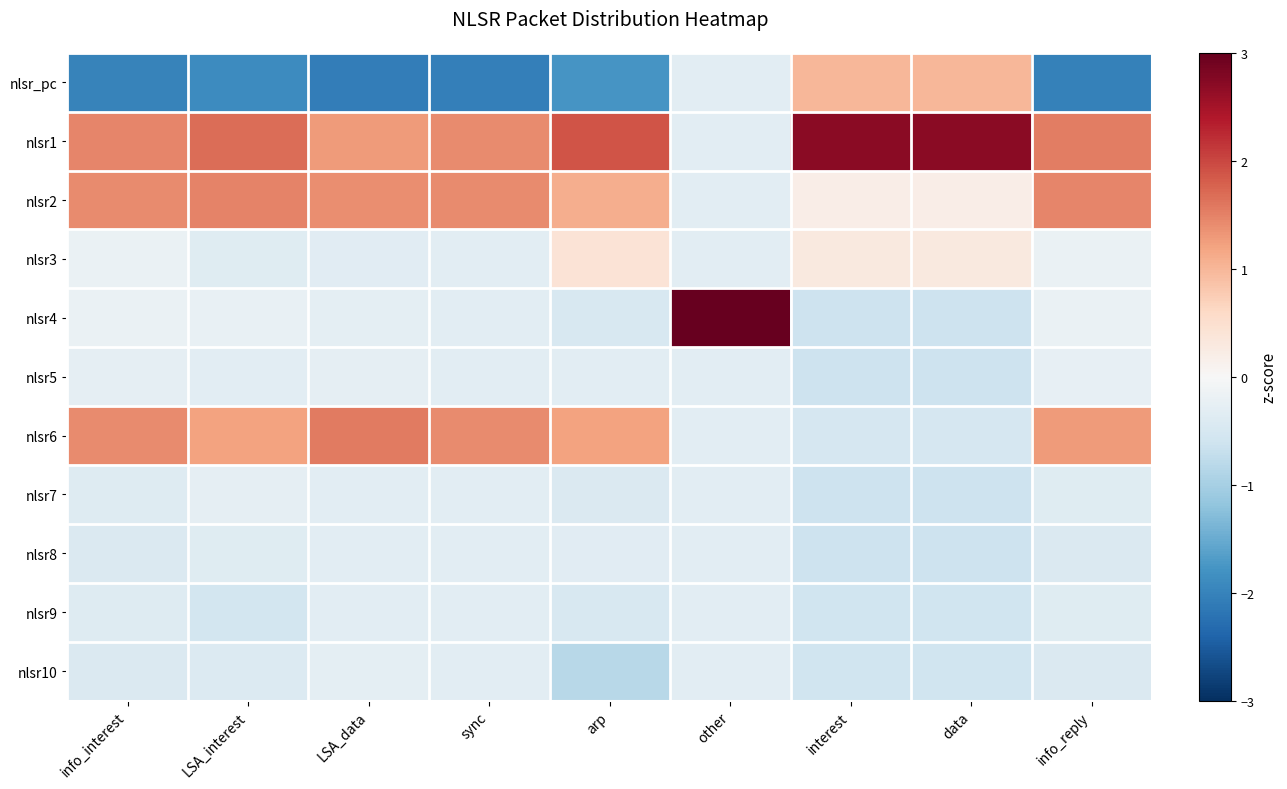

Reading left to right, list all the values displayed in this chart.

nlsr_pc: info_interest=-2.0	LSA_interest=-1.9	LSA_data=-2.1	sync=-2.1	arp=-1.8	other=-0.3	interest=1.0	data=1.0	info_reply=-2.0
nlsr1: info_interest=1.5	LSA_interest=1.7	LSA_data=1.3	sync=1.4	arp=1.9	other=-0.3	interest=2.7	data=2.7	info_reply=1.5
nlsr2: info_interest=1.4	LSA_interest=1.5	LSA_data=1.4	sync=1.4	arp=1.1	other=-0.3	interest=0.2	data=0.2	info_reply=1.5
nlsr3: info_interest=-0.2	LSA_interest=-0.4	LSA_data=-0.3	sync=-0.3	arp=0.4	other=-0.3	interest=0.3	data=0.3	info_reply=-0.2
nlsr4: info_interest=-0.2	LSA_interest=-0.2	LSA_data=-0.3	sync=-0.3	arp=-0.5	other=3.2	interest=-0.6	data=-0.6	info_reply=-0.2
nlsr5: info_interest=-0.3	LSA_interest=-0.3	LSA_data=-0.3	sync=-0.3	arp=-0.3	other=-0.3	interest=-0.6	data=-0.6	info_reply=-0.3
nlsr6: info_interest=1.4	LSA_interest=1.2	LSA_data=1.6	sync=1.4	arp=1.2	other=-0.3	interest=-0.5	data=-0.5	info_reply=1.3
nlsr7: info_interest=-0.4	LSA_interest=-0.3	LSA_data=-0.3	sync=-0.3	arp=-0.4	other=-0.3	interest=-0.6	data=-0.6	info_reply=-0.4
nlsr8: info_interest=-0.4	LSA_interest=-0.4	LSA_data=-0.3	sync=-0.3	arp=-0.3	other=-0.3	interest=-0.6	data=-0.6	info_reply=-0.4
nlsr9: info_interest=-0.4	LSA_interest=-0.5	LSA_data=-0.3	sync=-0.3	arp=-0.5	other=-0.3	interest=-0.6	data=-0.6	info_reply=-0.4
nlsr10: info_interest=-0.4	LSA_interest=-0.4	LSA_data=-0.3	sync=-0.3	arp=-0.8	other=-0.3	interest=-0.6	data=-0.6	info_reply=-0.4